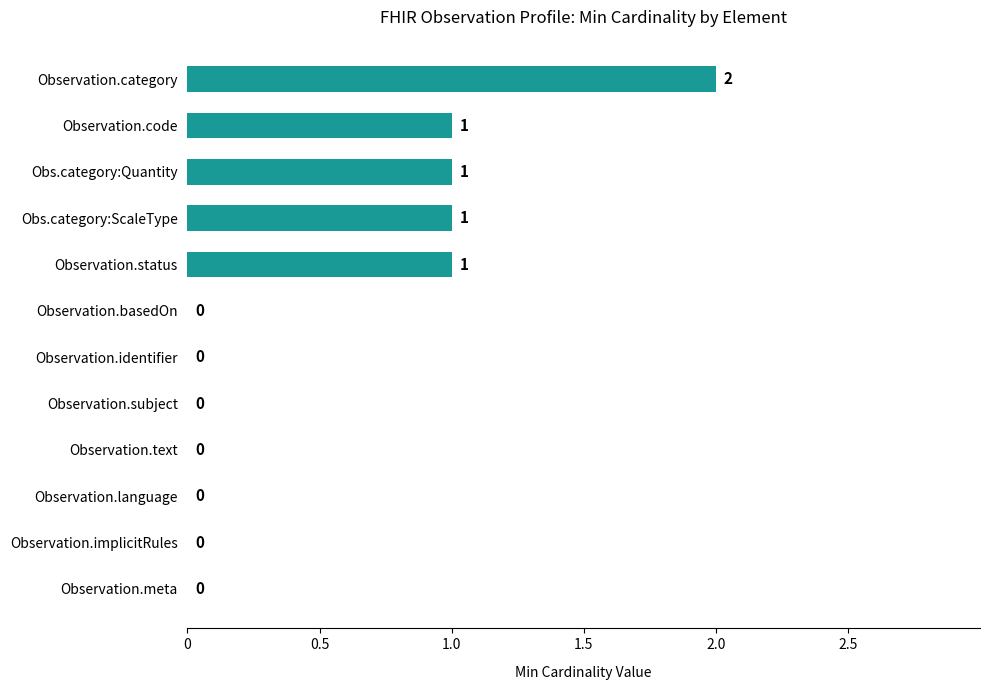

At which category does the chart reach its peak across all series?

Observation.category